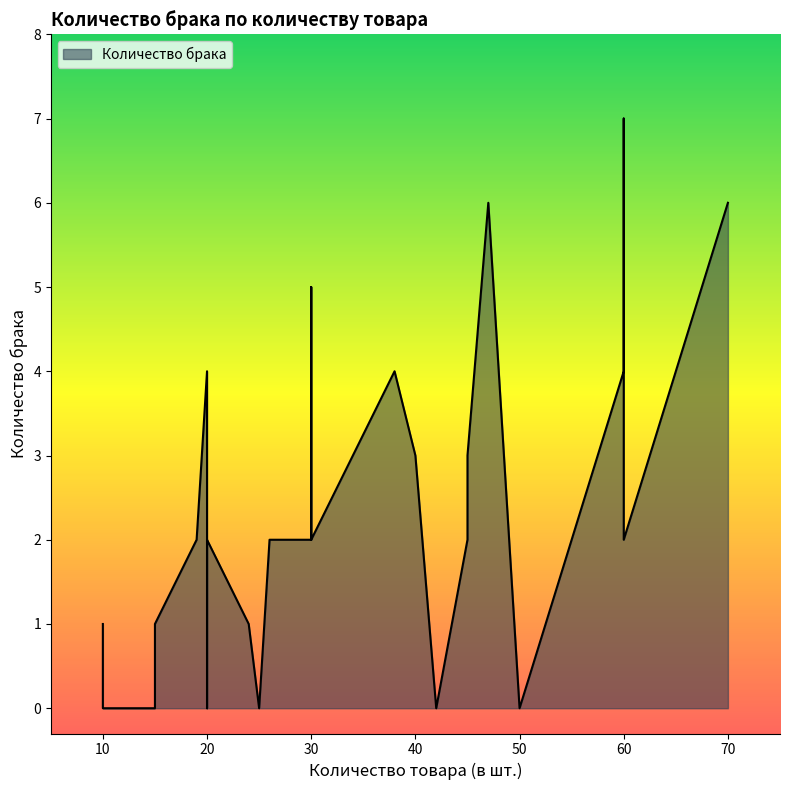

Between 15 and 10, which is larger?

15